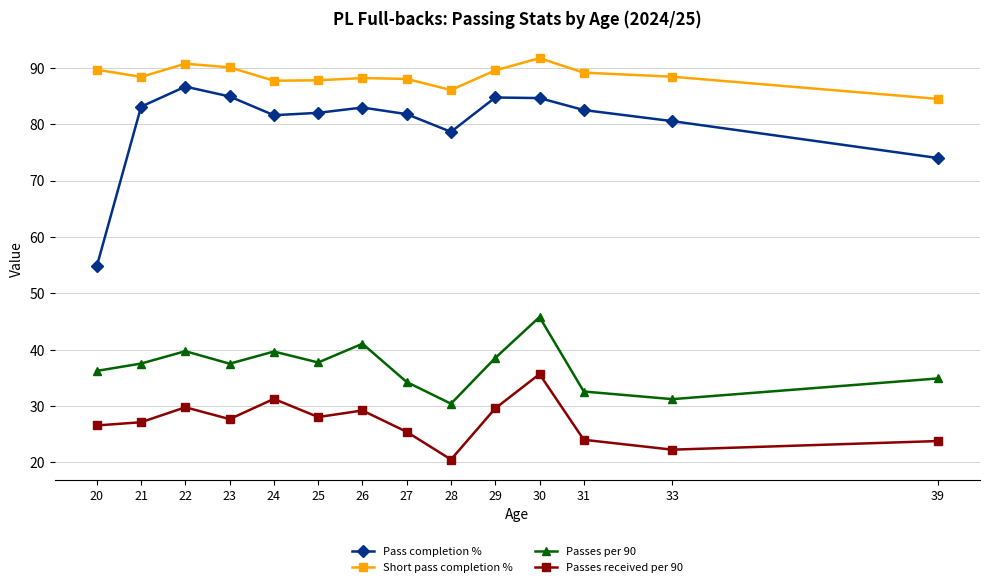

The value of Passes per 90 at 29 is 38.5. True or false?

True